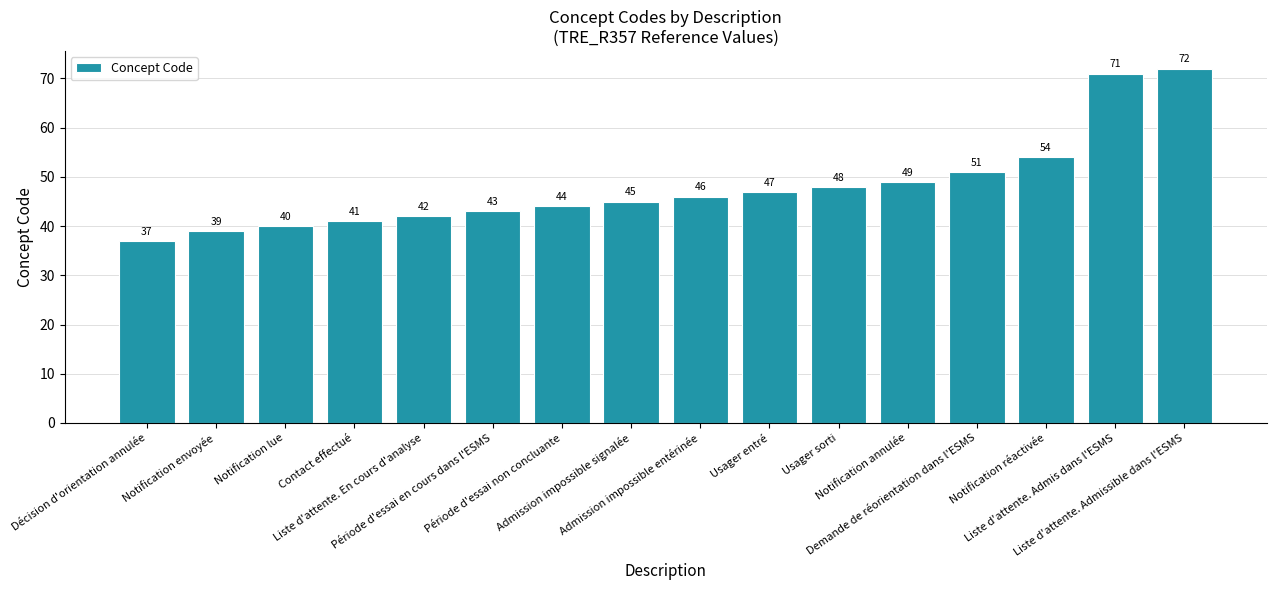

What is the change in value from Notification envoyée to Usager sorti?

+9